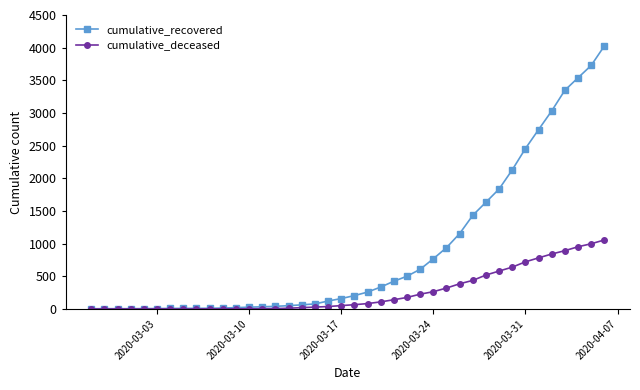

What is the sum of all cumulative_deceased values?

10349